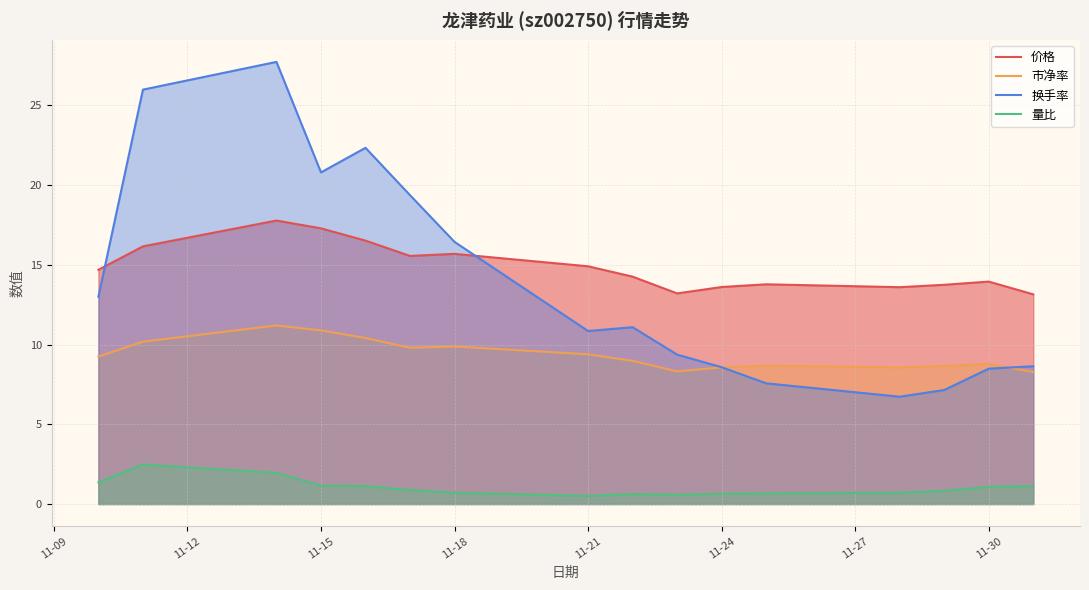

Rank the series by their maximum value, from lowest to highest.

量比, 市净率, 价格, 换手率